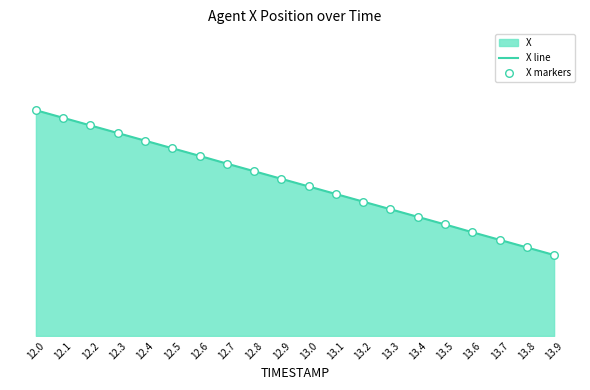

At which category is the sum across all series the highest?

12.0